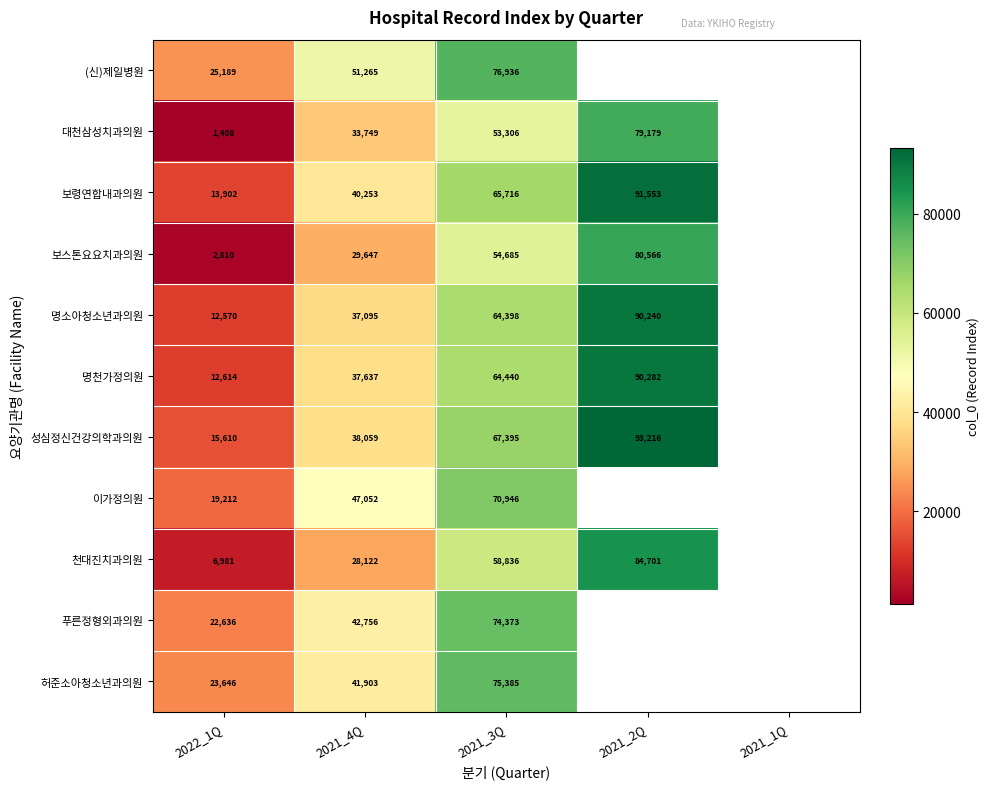

What is the total value across all series at 2021_4Q?

427538